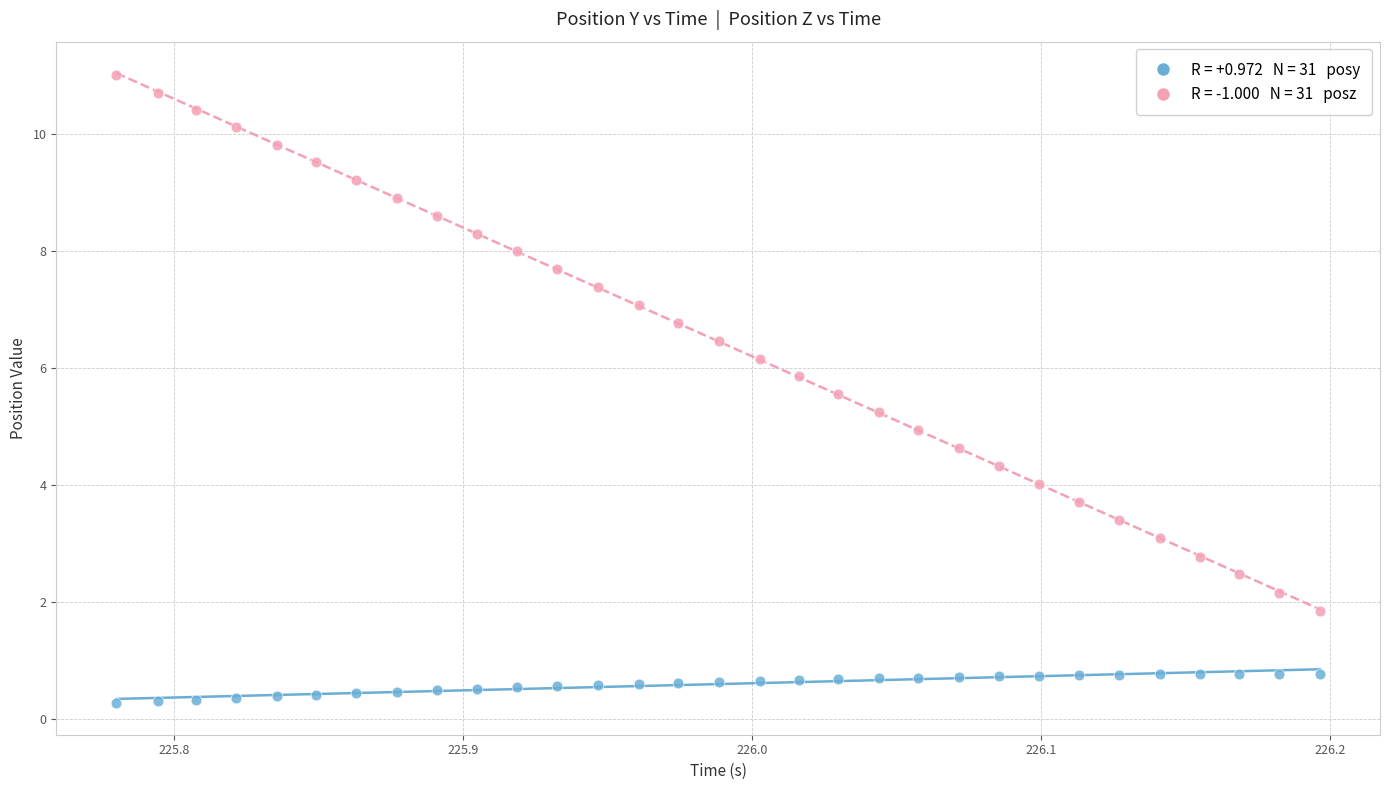

Across all data points, what is the range of Y values (max minus min)?

10.7